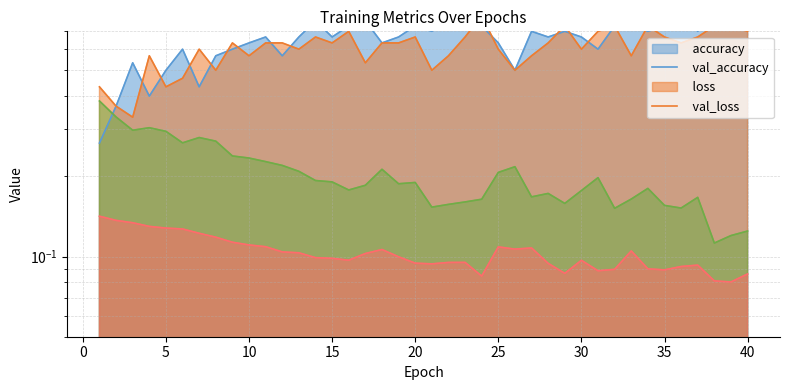

The value of loss at 35 is 0.4. True or false?

False